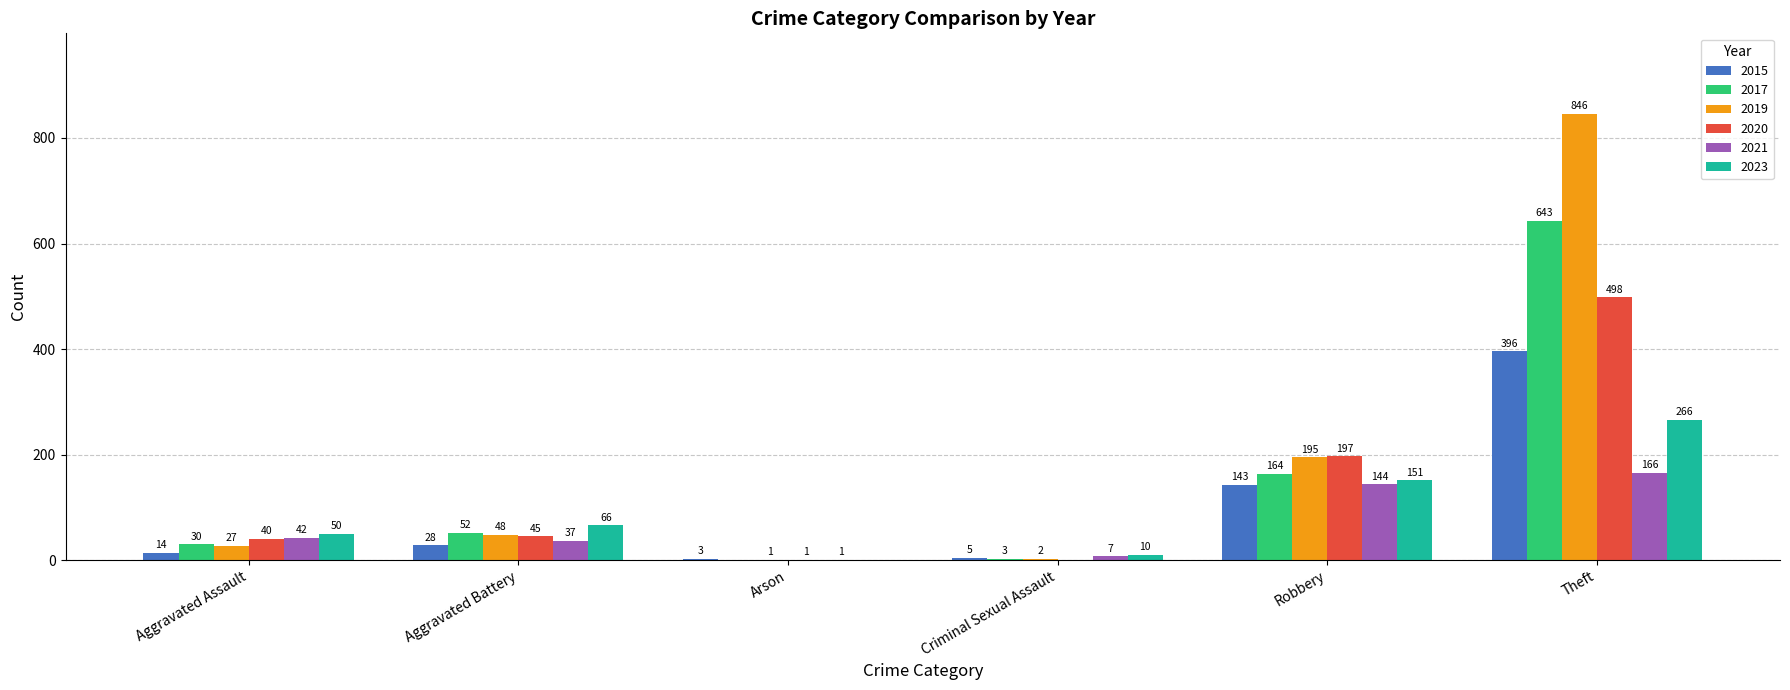

At which label does 2023 reach its peak?

Theft